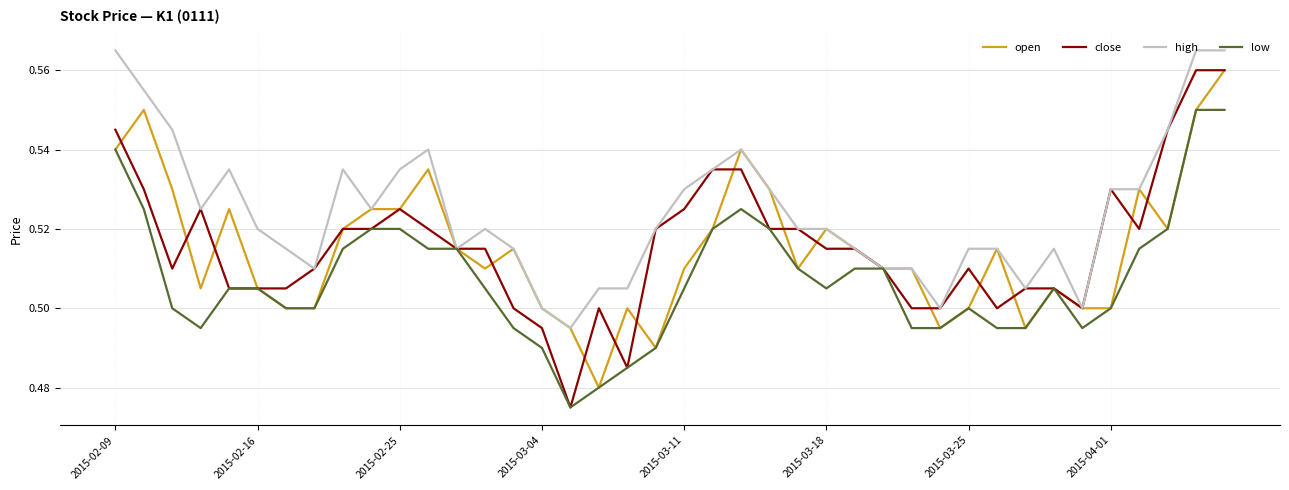

Which series has the largest range (max minus min)?

close